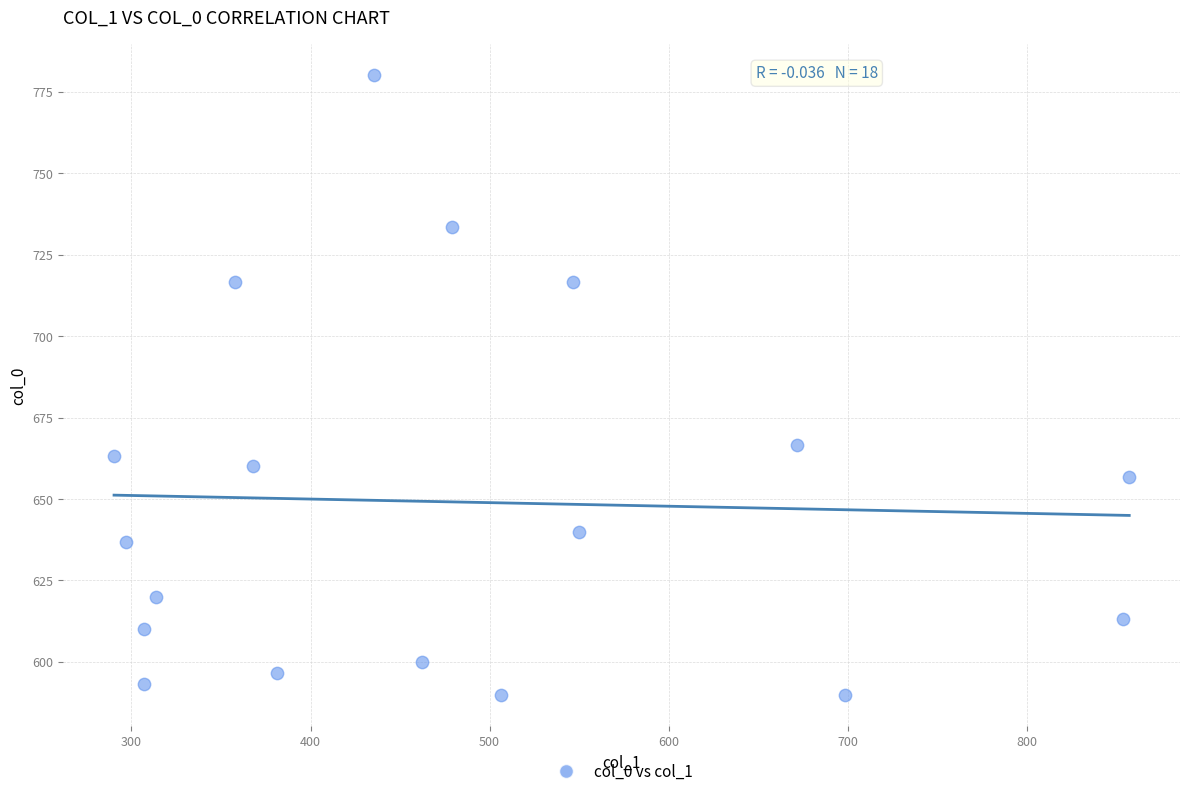

What Y value in the scatter plot is closest to 685?

666.7